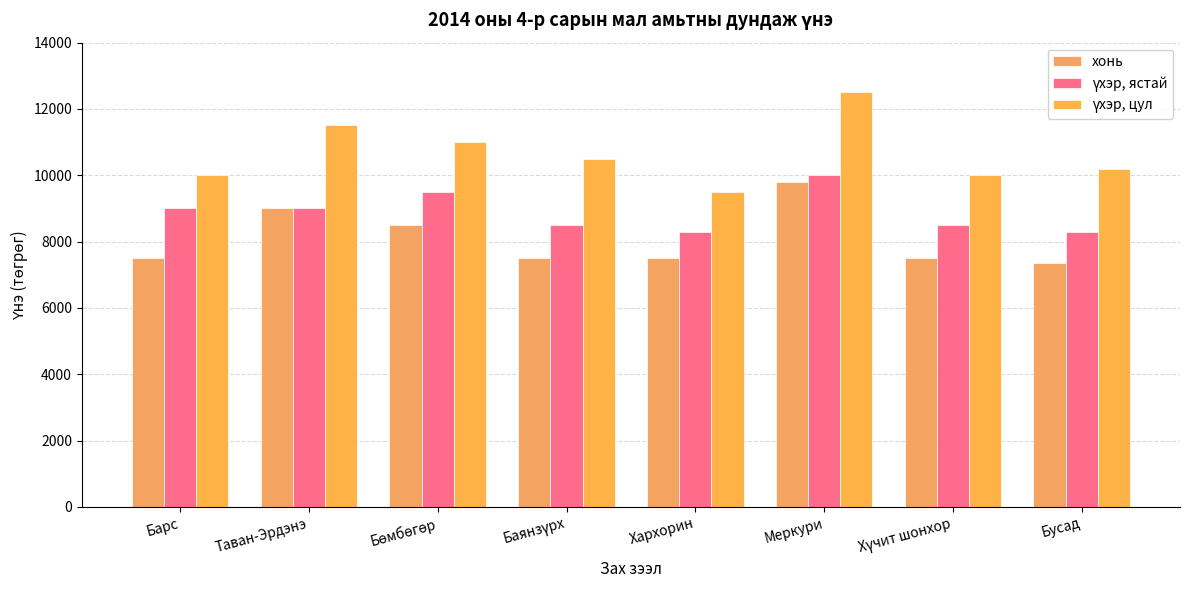

How many bars are there in each group?

3